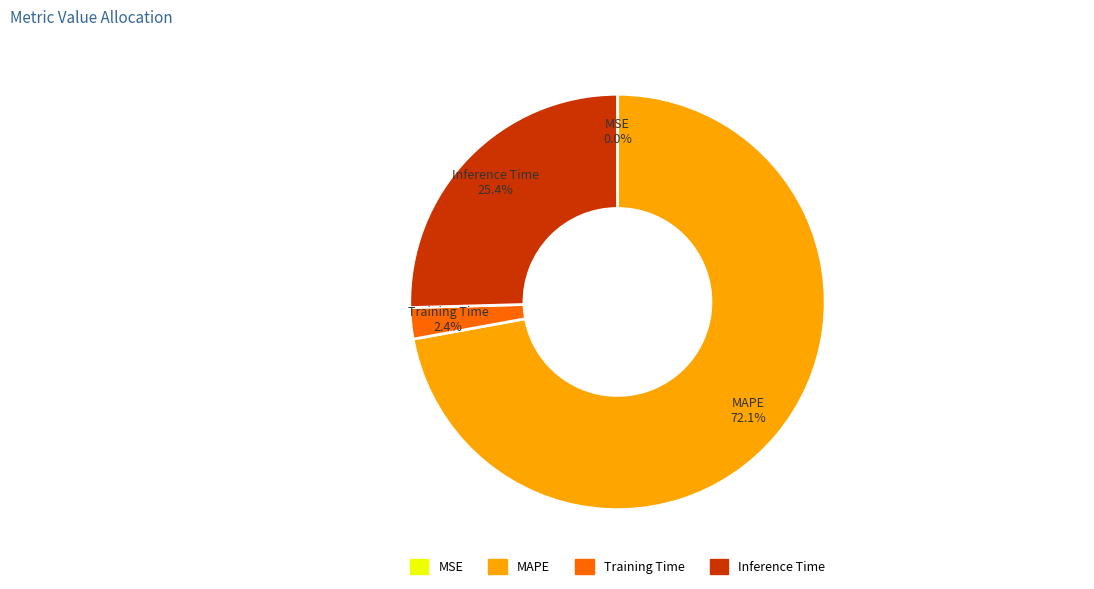

Combined, do Training Time and MAPE account for over 50%?

Yes